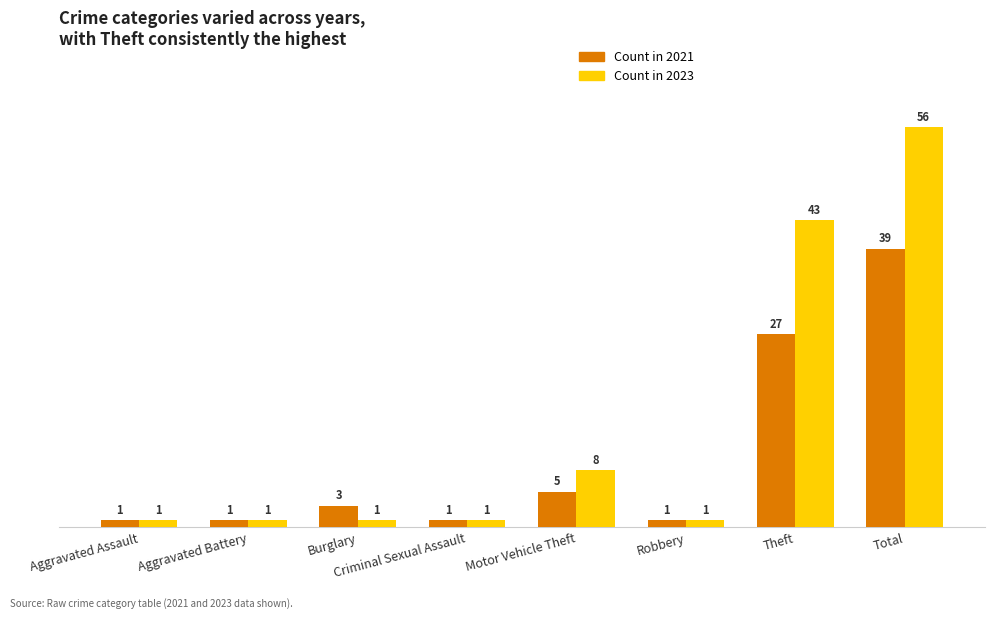

Reading left to right, extract all data points from this chart.

2021: 1	1	3	1	5	1	27	39
2023: 1	1	1	1	8	1	43	56